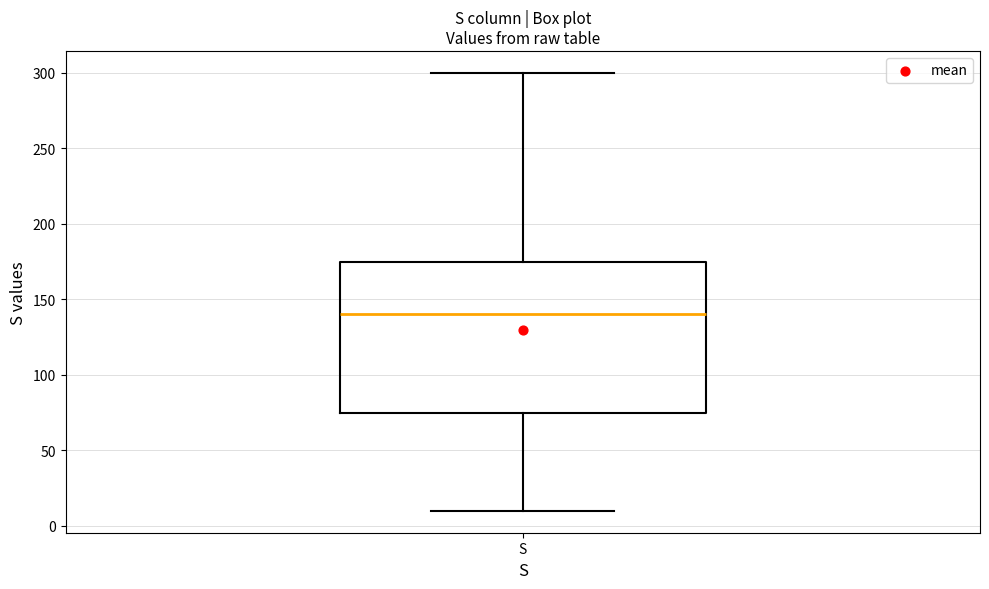

Transcribe this box plot: give where the median line is, the range the box spans, and where the two whiskers end, as read against the y-axis. The values are not printed on the chart, so give them approximately, as read against the axis.

median 140, box 75 to 175, whiskers 10 to 300